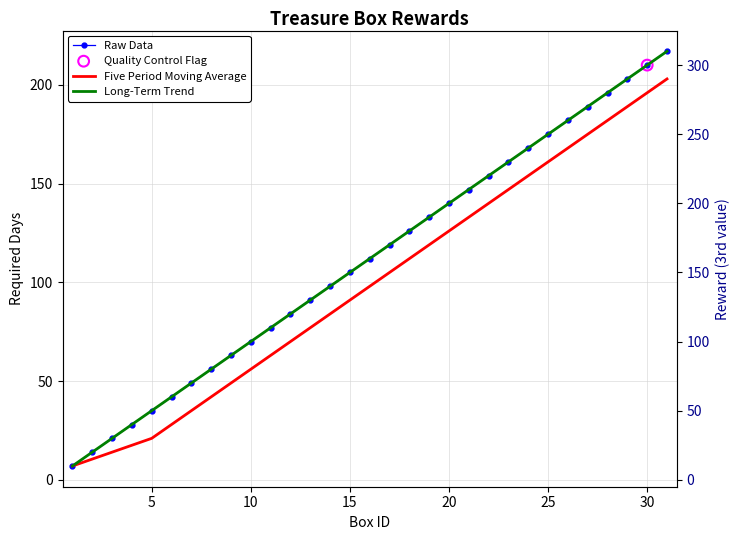

At how many categories does at least one series exceed 207?

2